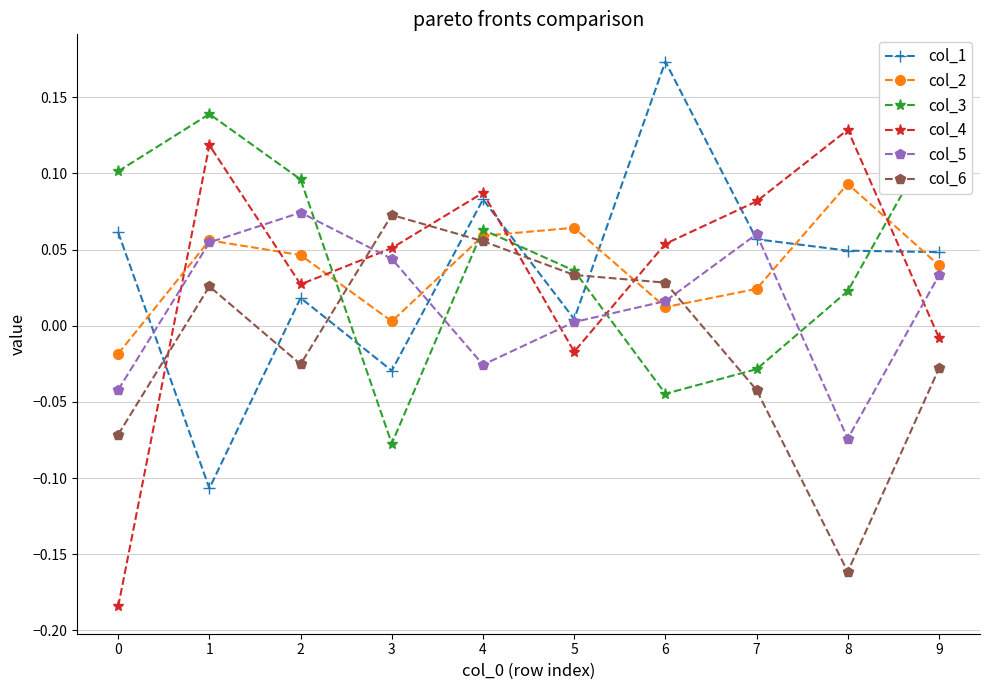

Which label corresponds to the largest value in the chart?

6